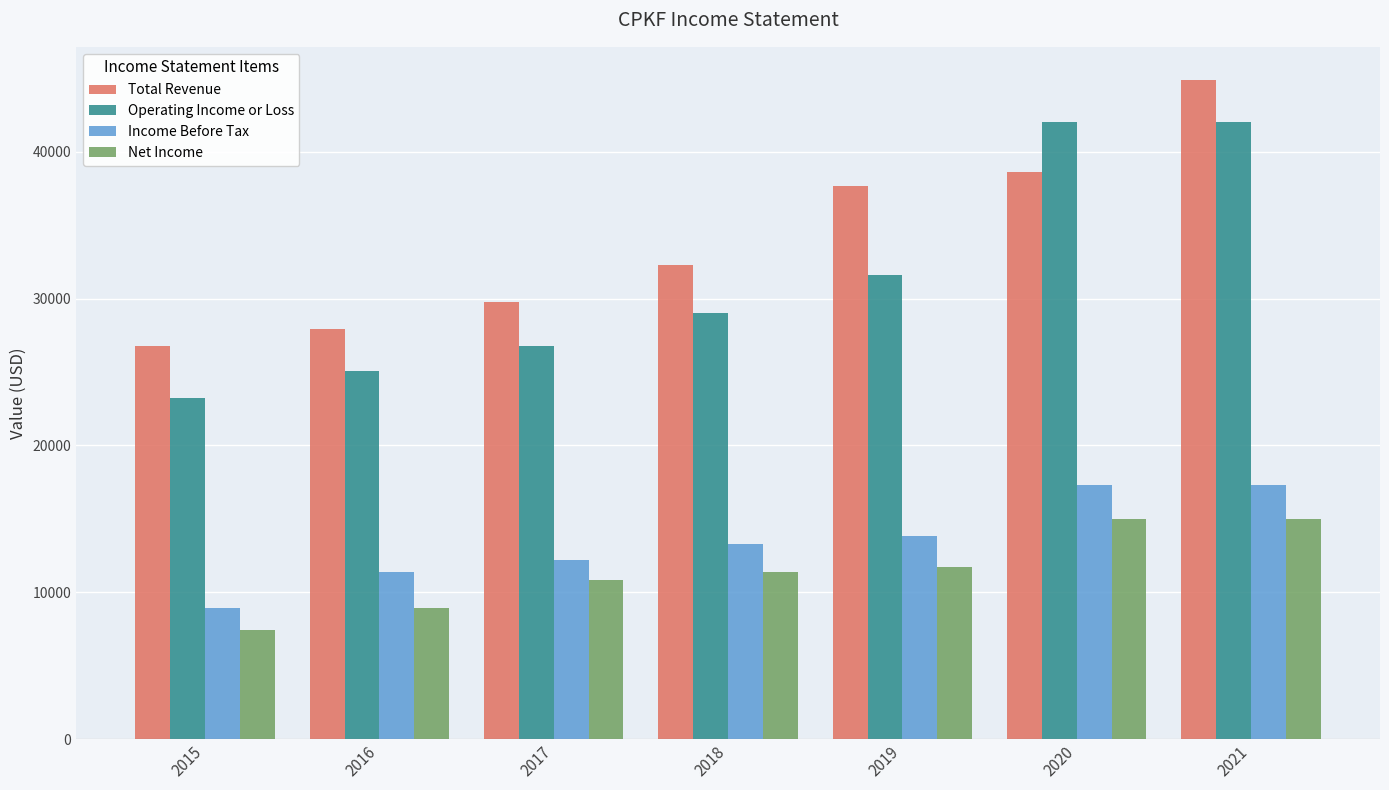

Read the Operating Income or Loss value at 2021.

42000